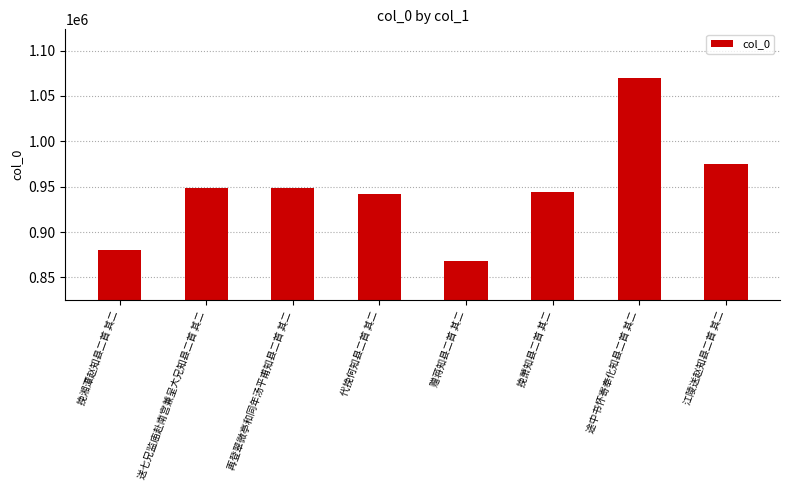

What value does the data have at 赠蒋知县二首 其二, to the nearest 10?

868550